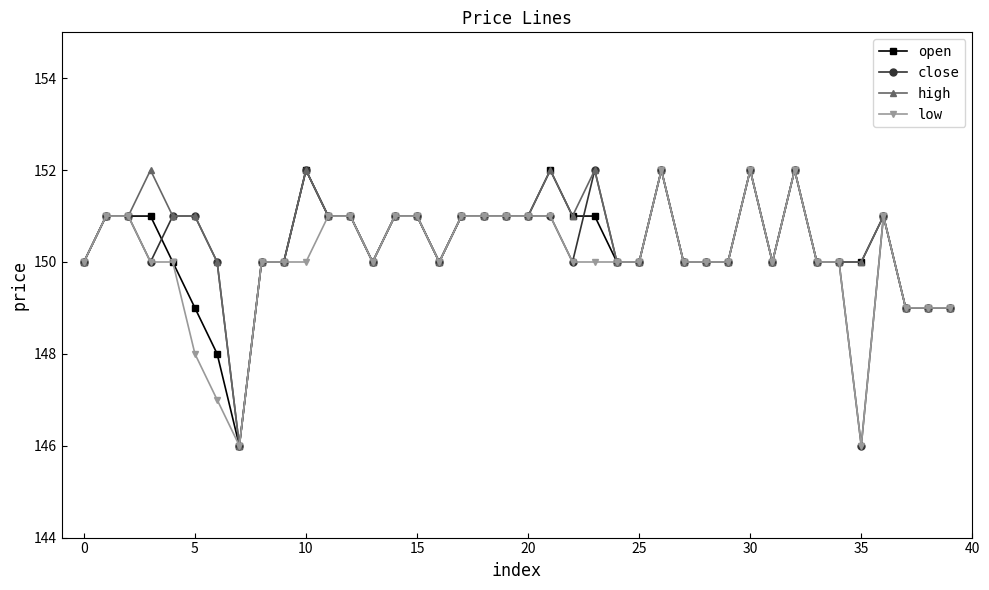

Reading left to right, extract all data points from this chart.

open: 150	151	151	151	150	149	148	146	150	150	152	151	151	150	151	151	150	151	151	151	151	152	151	151	150	150	152	150	150	150	152	150	152	150	150	150	151	149	149	149
close: 150	151	151	150	151	151	150	146	150	150	152	151	151	150	151	151	150	151	151	151	151	151	150	152	150	150	152	150	150	150	152	150	152	150	150	146	151	149	149	149
high: 150	151	151	152	151	151	150	146	150	150	152	151	151	150	151	151	150	151	151	151	151	152	151	152	150	150	152	150	150	150	152	150	152	150	150	150	151	149	149	149
low: 150	151	151	150	150	148	147	146	150	150	150	151	151	150	151	151	150	151	151	151	151	151	150	150	150	150	152	150	150	150	152	150	152	150	150	146	151	149	149	149